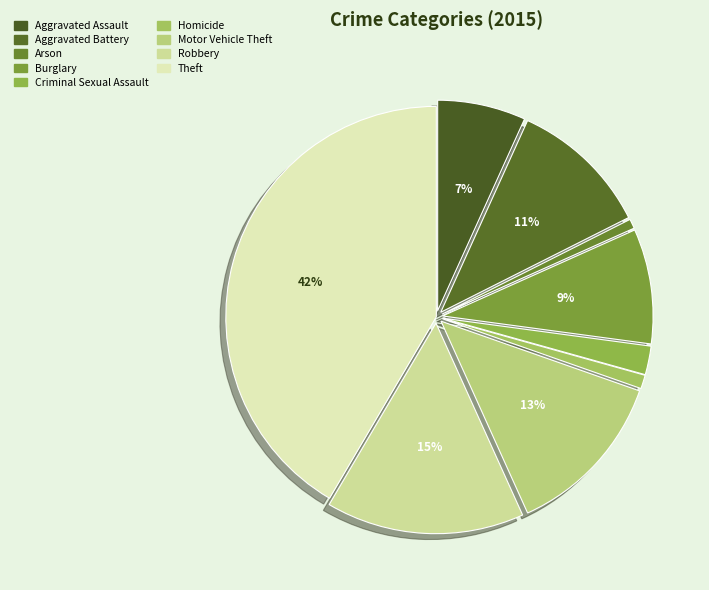

To the nearest percent, what portion does Aggravated Battery represent?

11%